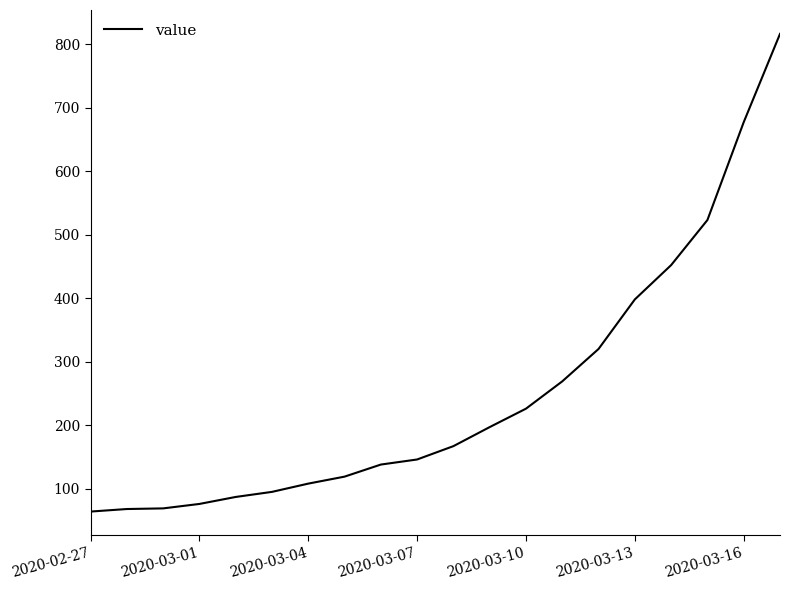

Does the chart display data point markers on the line(s)?

No